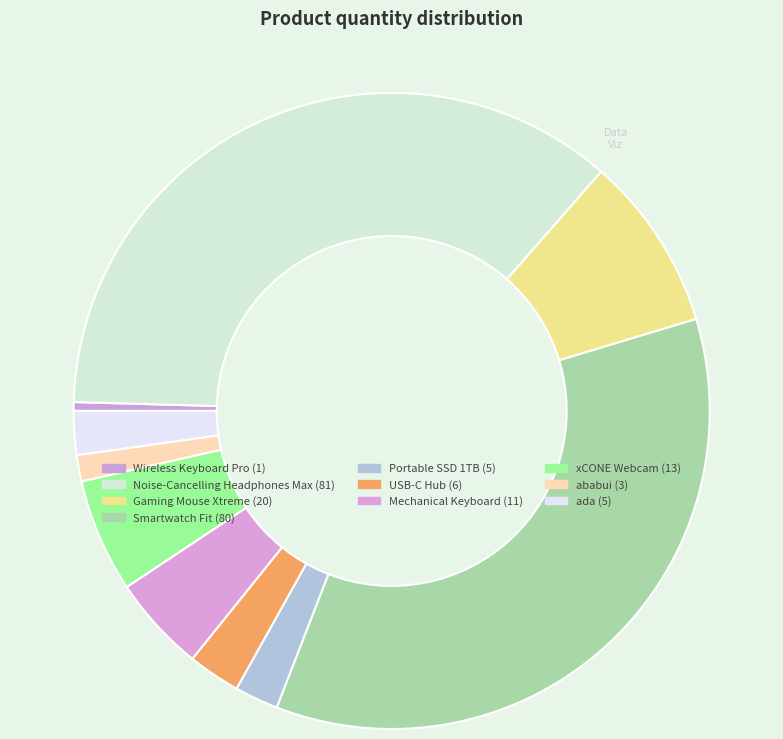

Which slice is the smallest?

Wireless Keyboard Pro